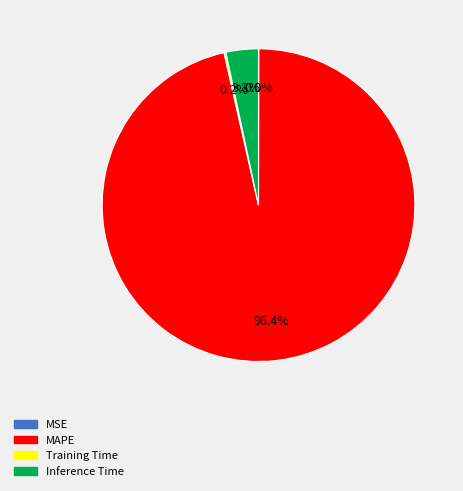

Which slice is the largest?

MAPE